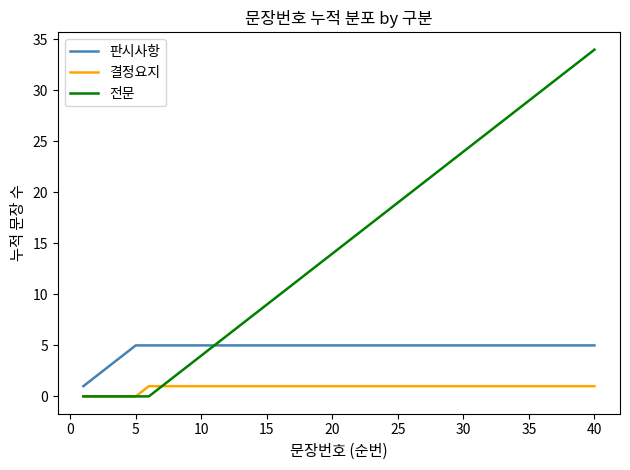

List the series in order of their peak value, lowest first.

결정요지, 판시사항, 전문